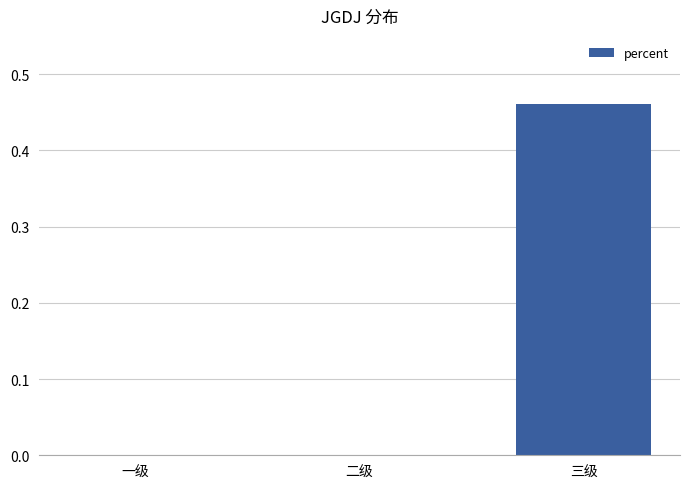

The chart shows a value of 0.0 at 二级. True or false?

True